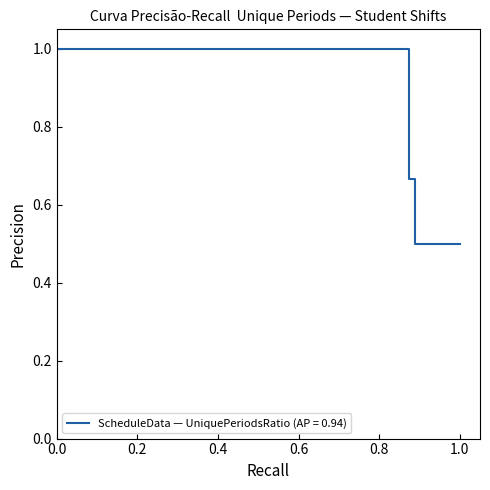

Is this an area chart (filled region under the line)?

No